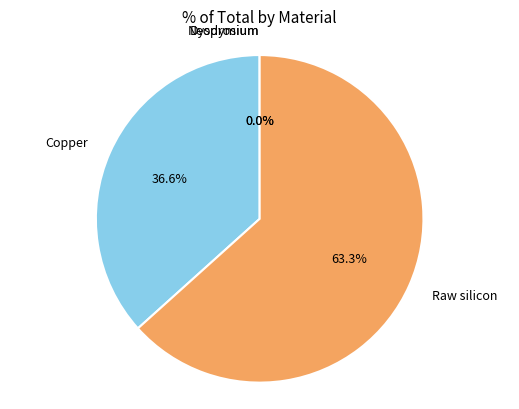

What is the ratio of the value at Raw silicon to the value at Copper?

1.7